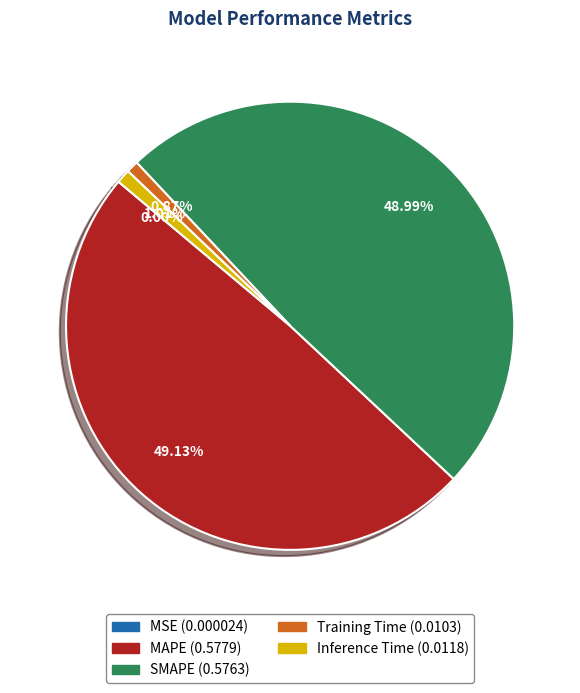

True or false: Training Time accounts for 1% of the total.

True